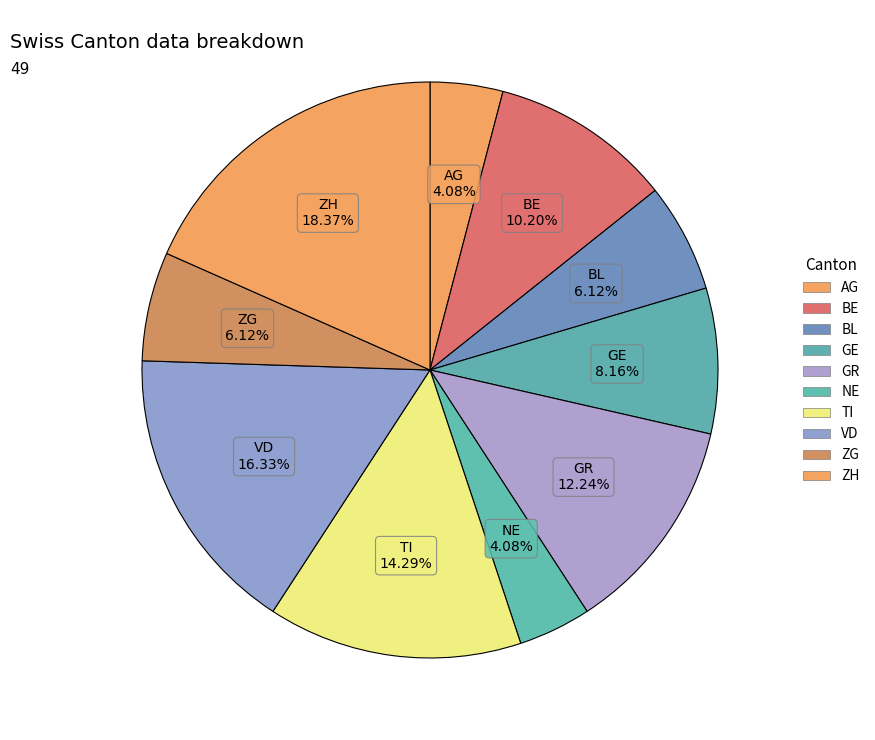

Which slice is the largest?

ZH